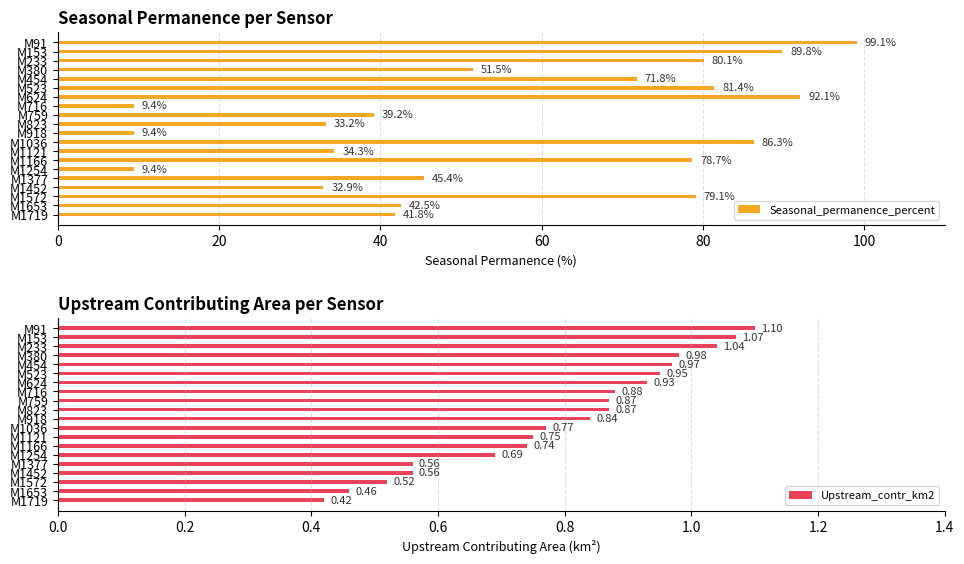

Rank the series by their average value, from highest to lowest.

Seasonal_permanence_percent, Upstream_contr_km2